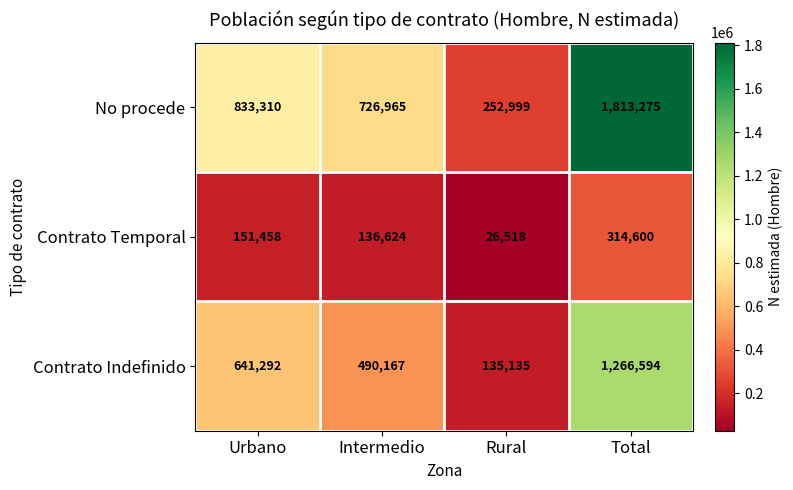

How many series are shown in this chart?

3